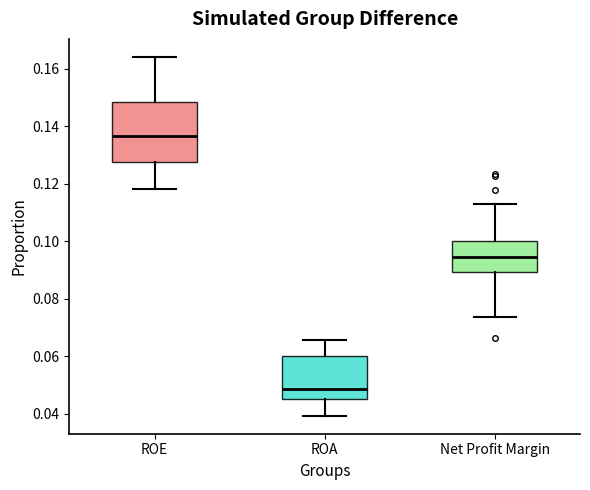

Where is the lower edge of the box for ROA on the y-axis? The values are not printed on the chart, so give them approximately, as read against the axis.

0.046